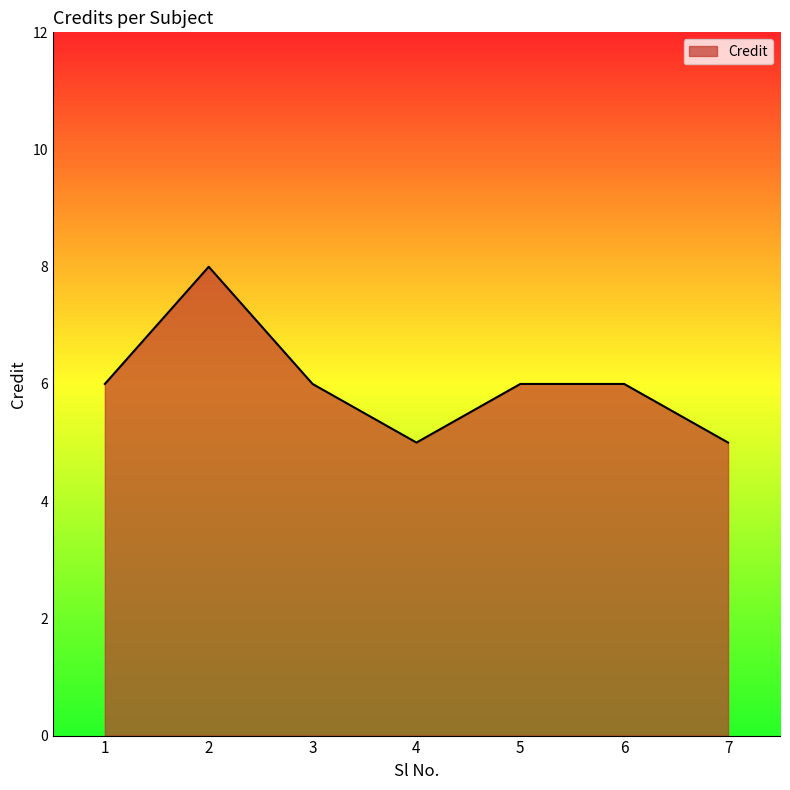

Read the value at 4.

5